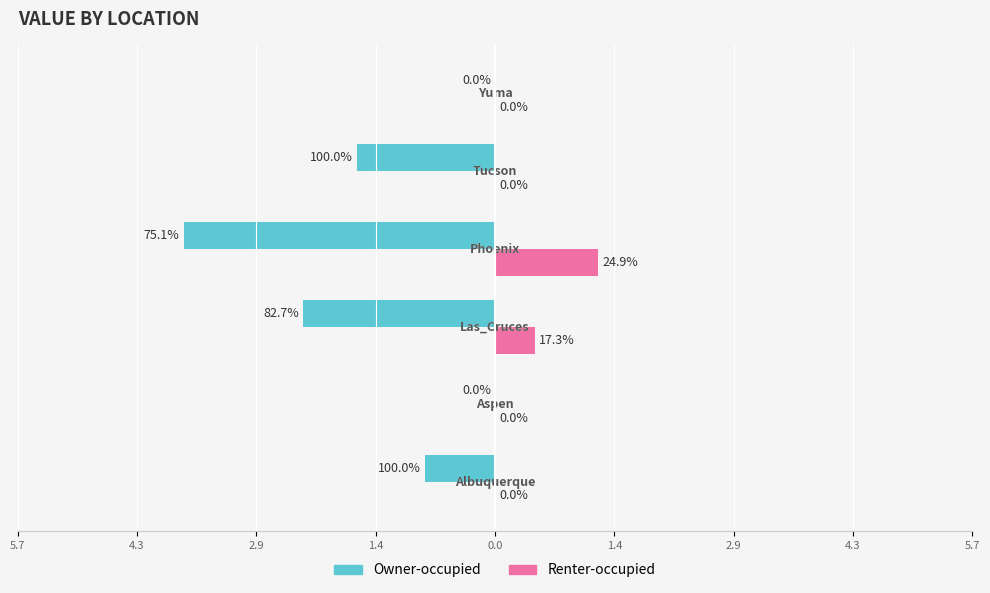

What are all the series names shown in the legend?

Owner-occupied, Renter-occupied